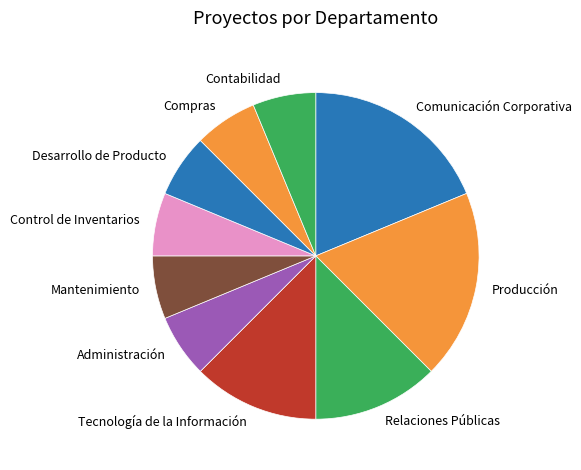

Do Contabilidad and Administración together represent more than half of the pie?

No